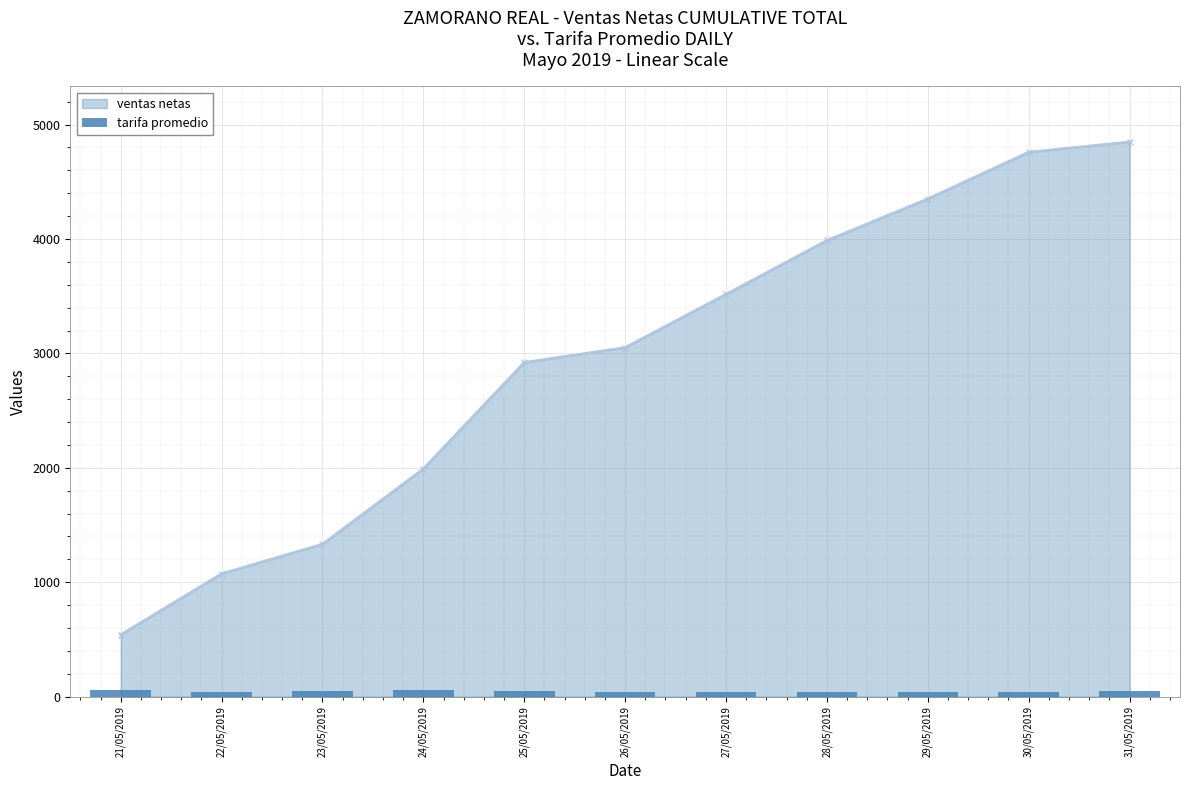

At which label is ventas netas closest to 2694?

25/05/2019